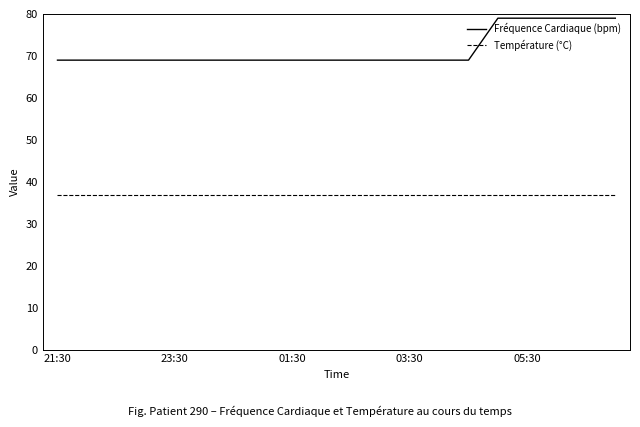

Is this an area chart (filled region under the line)?

No